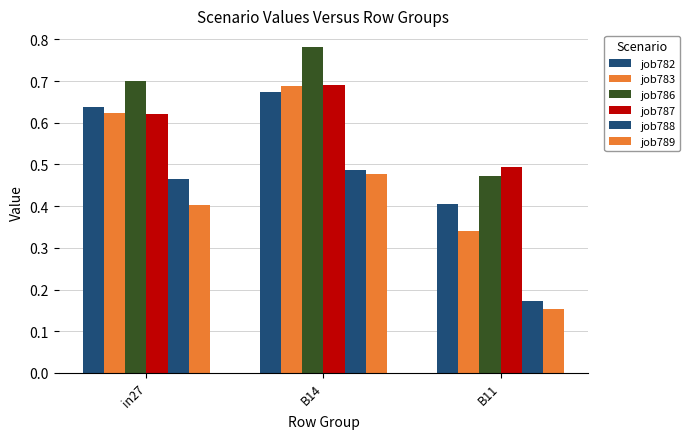

Rank the categories by job787 value from lowest to highest.

B11, in27, B14